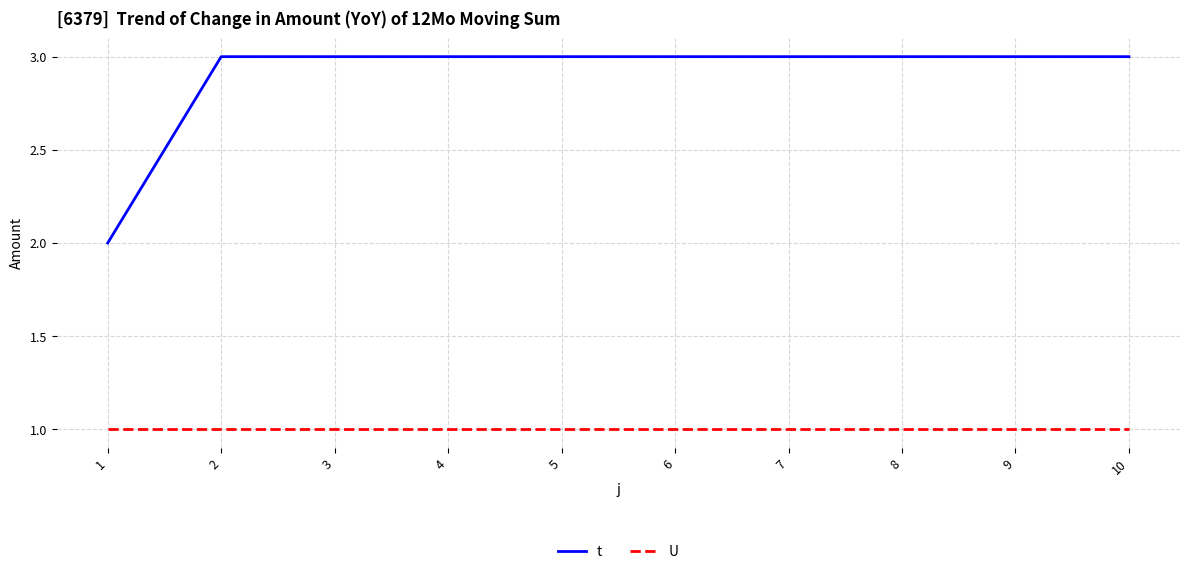

True or false: U and t cross at least once.

False